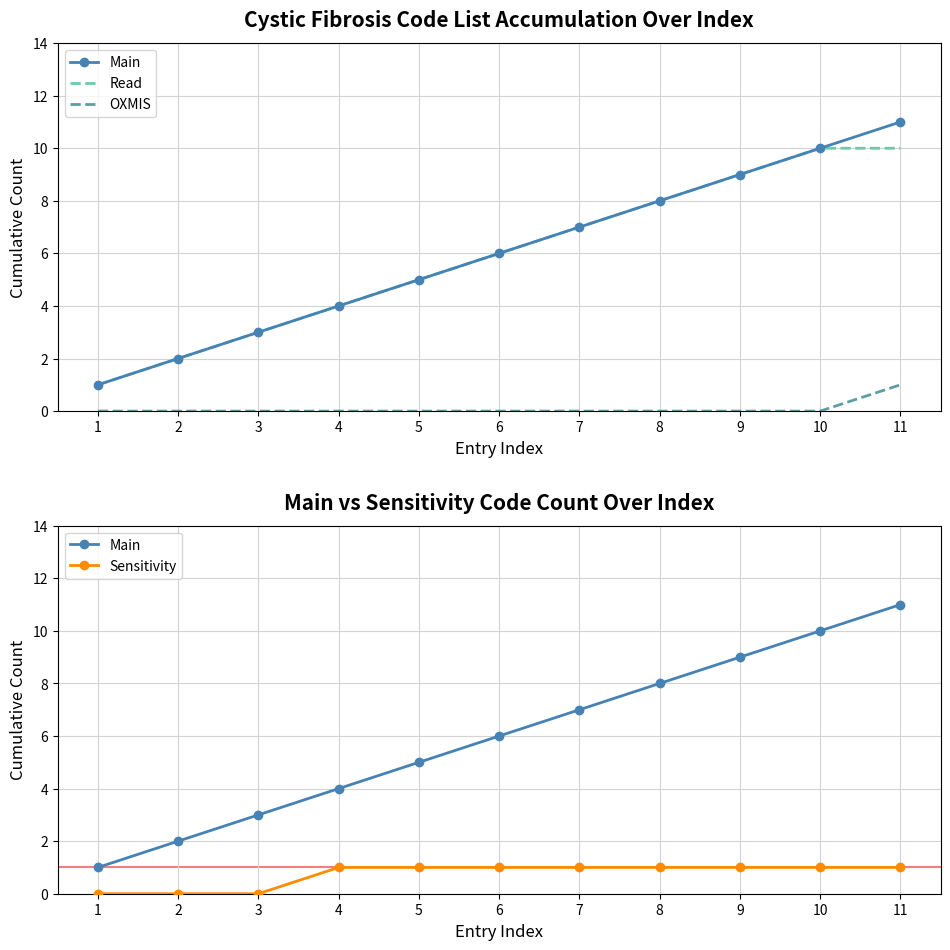

How many data points in Main are above 6?

5